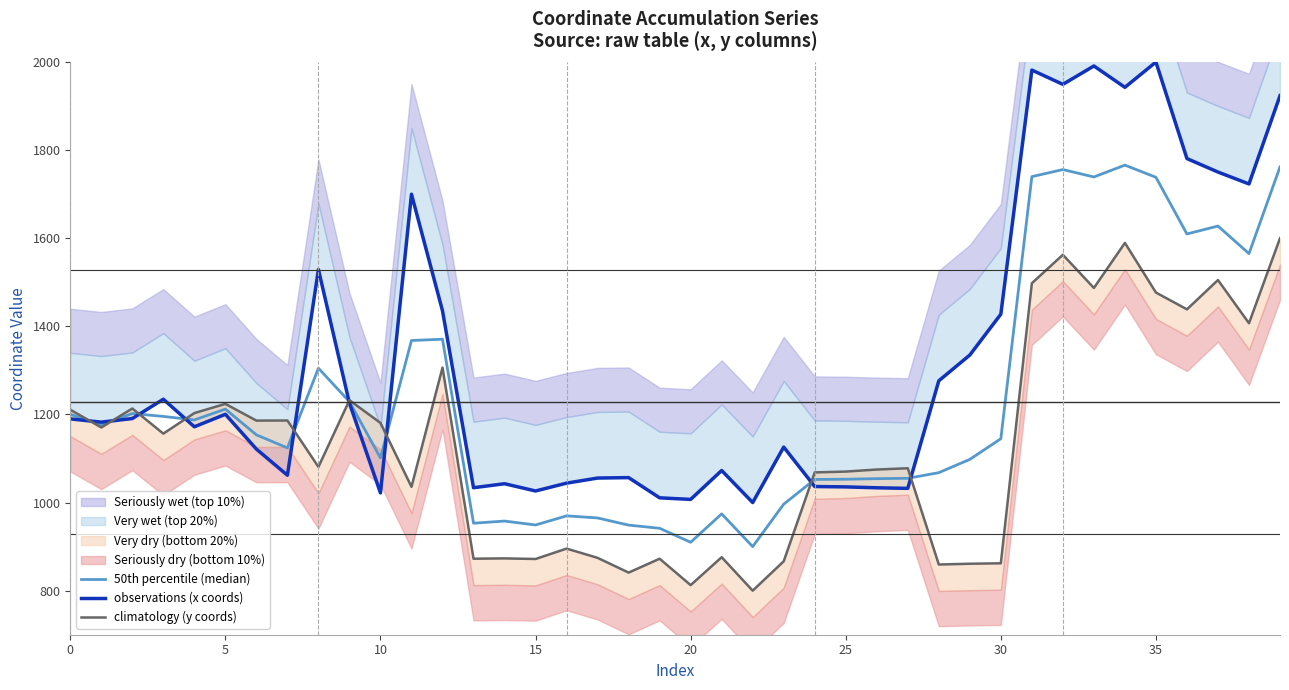

Which series changed the most between 20 and 22?

climatology (y coords)